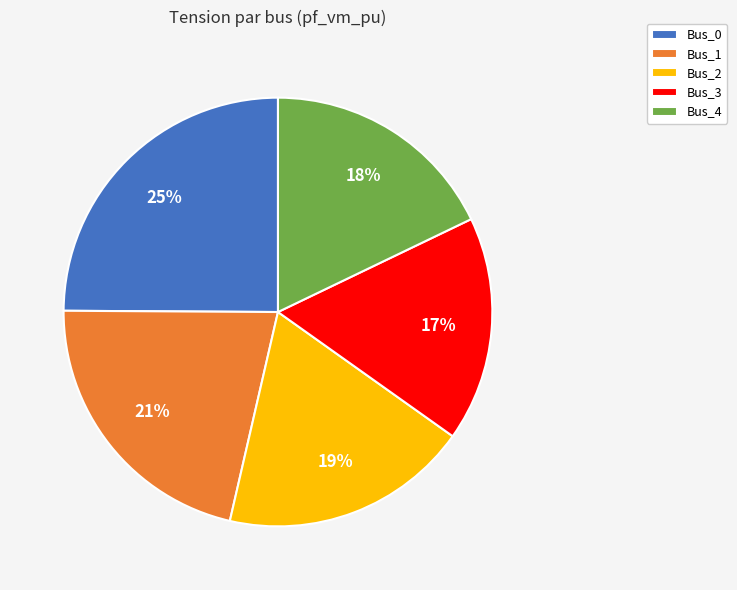

To the nearest percent, what is the combined percentage of Bus_3 and Bus_4?

35%